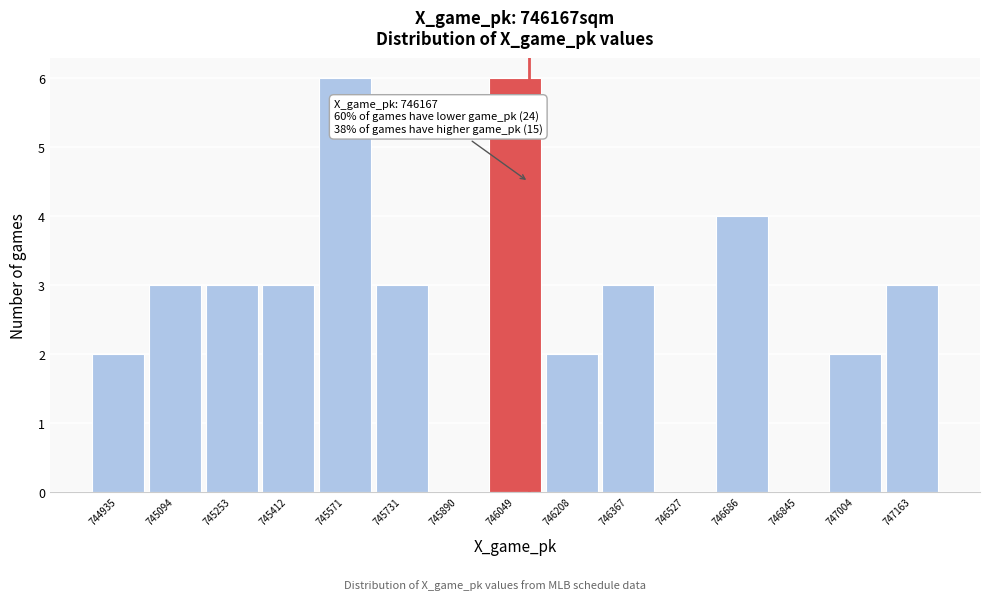

Reading left to right, transcribe all the data shown in this chart.

744935=2	745094=3	745253=3	745412=3	745571=6	745731=3	745890=0	746049=6	746208=2	746367=3	746527=0	746686=4	746845=0	747004=2	747163=3